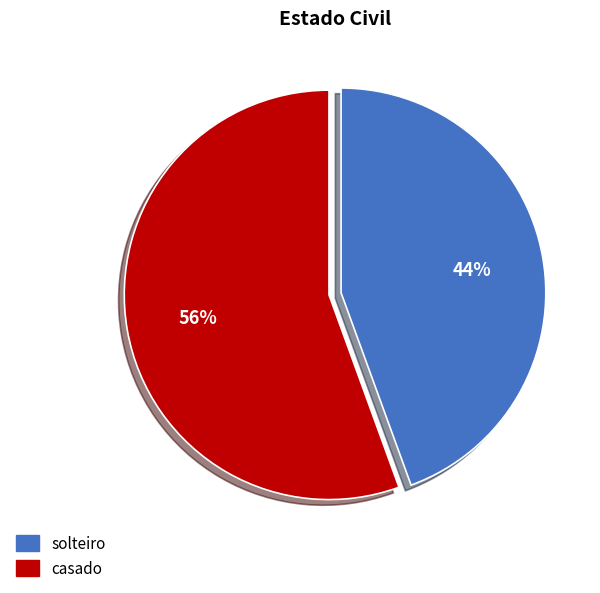

To the nearest percent, what portion does casado represent?

56%